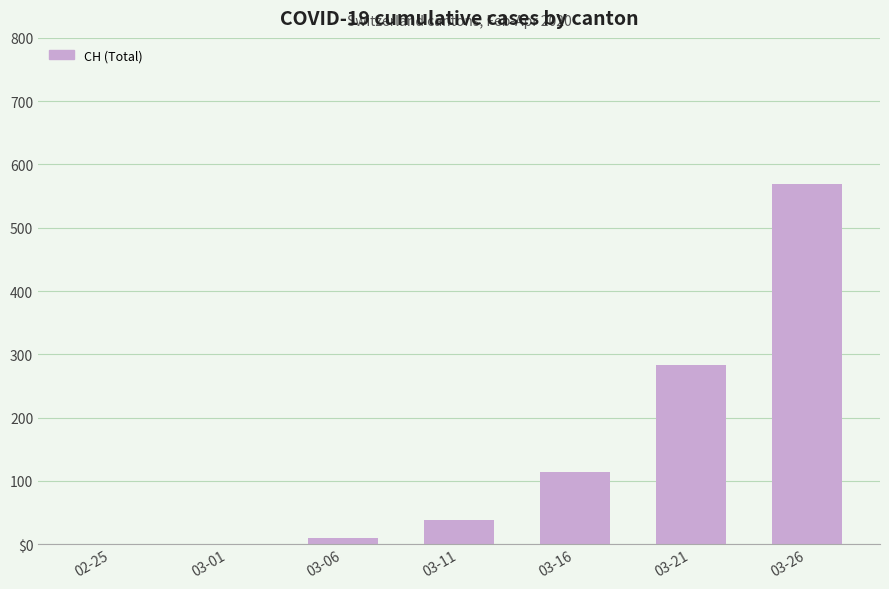

List the labels in order of value, smallest first.

02-25, 03-01, 03-06, 03-11, 03-16, 03-21, 03-26